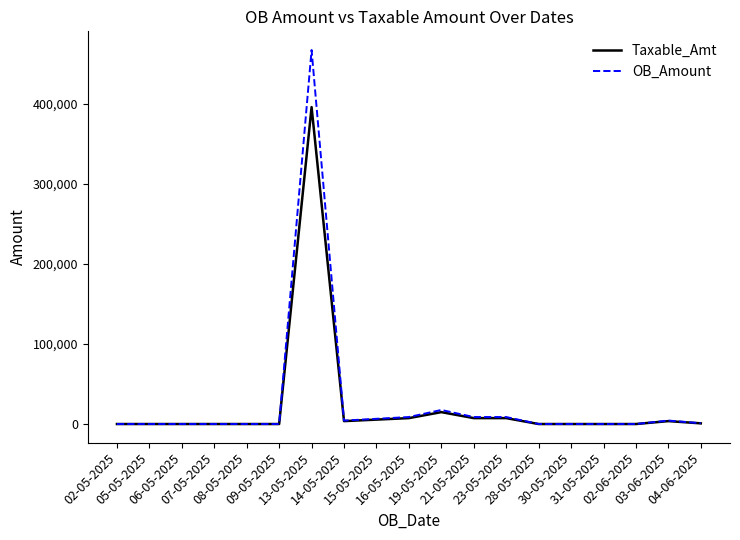

What is the difference between the maximum and second lowest values in the Taxable_Amt series?

395906.5